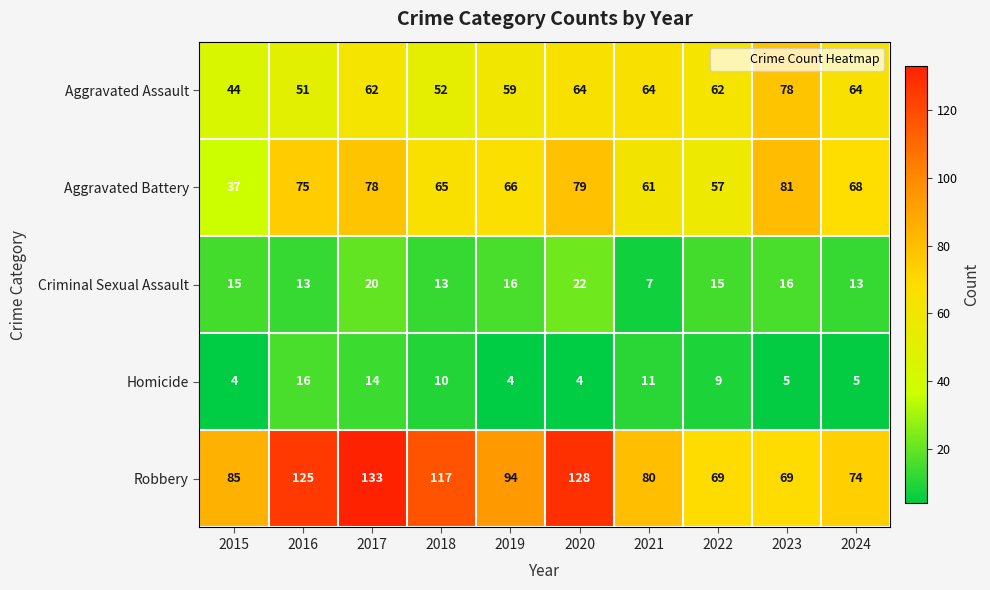

At which category is the sum across all series the highest?

2017